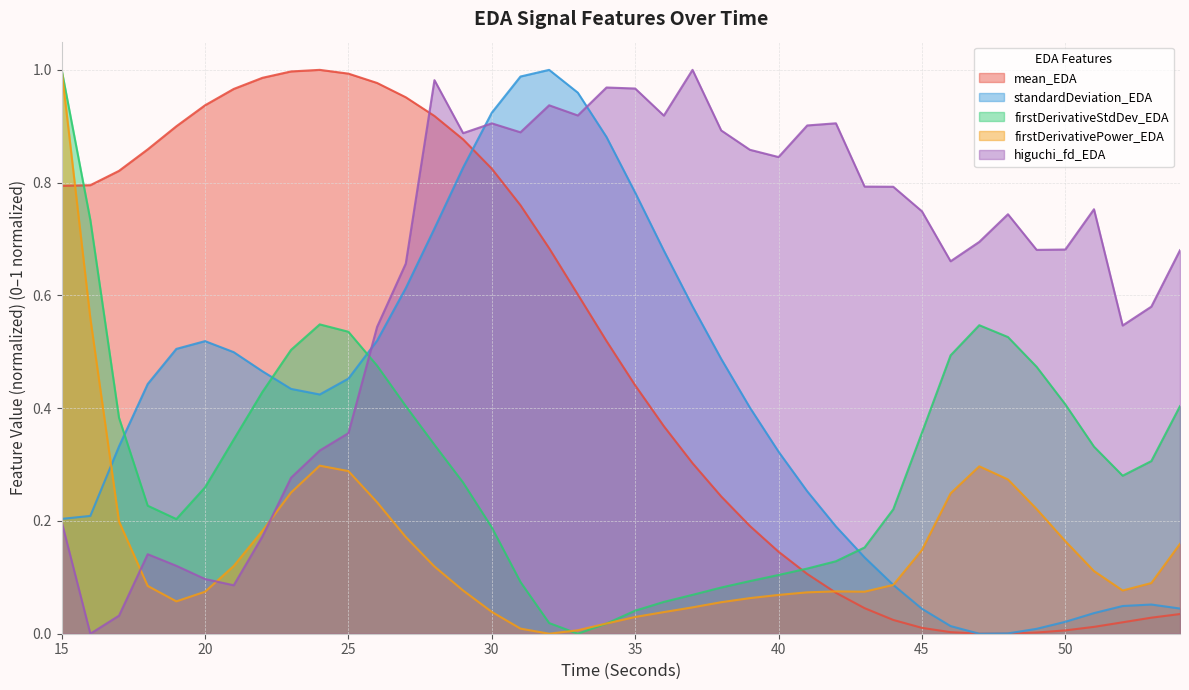

True or false: firstDerivativeStdDev_EDA has a value of 0.2 at 19.

True